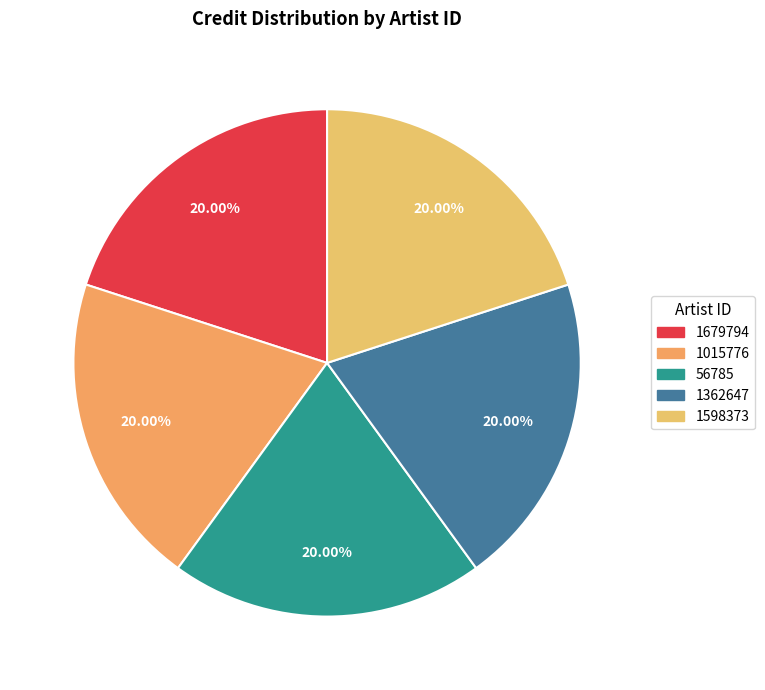

How many segments does this pie chart have?

5